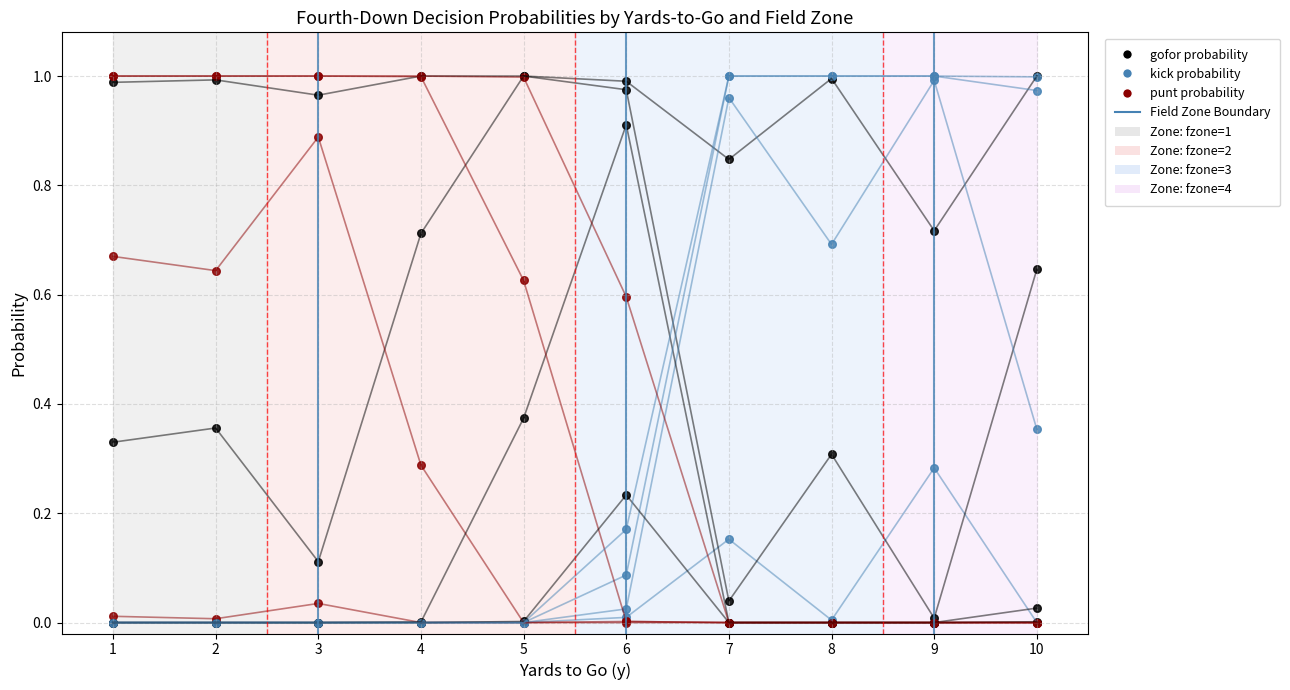

Which series reaches the maximum Y coordinate?

gofor